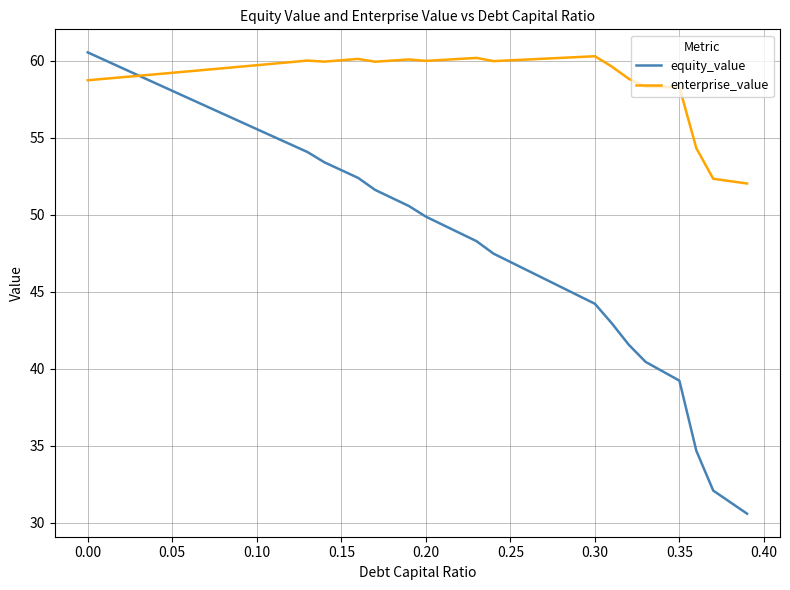

Which series has the largest total across all categories?

enterprise_value